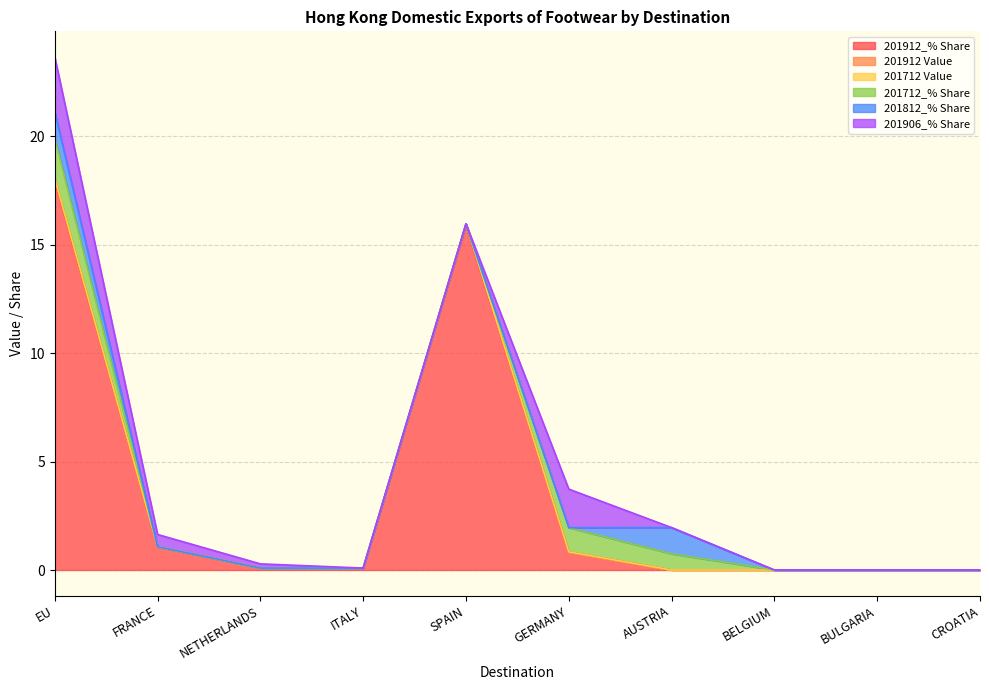

Rank the series by their maximum value, from highest to lowest.

201912_% Share, 201906_% Share, 201712_% Share, 201812_% Share, 201912 Value, 201712 Value